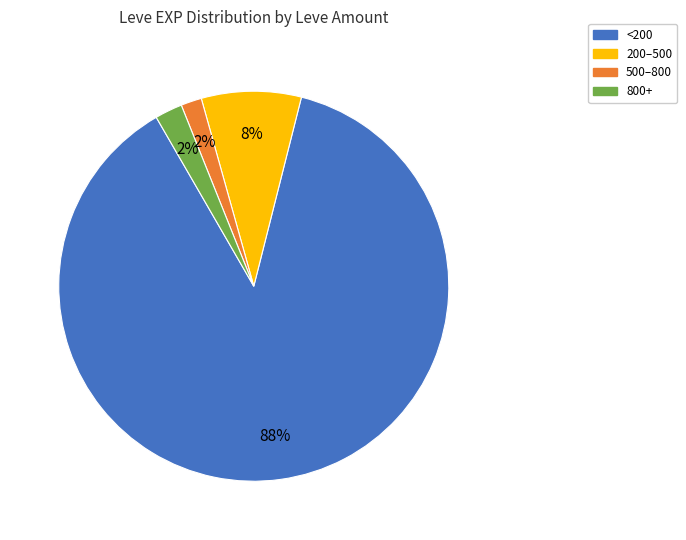

To the nearest percent, what is the average slice percentage?

25%